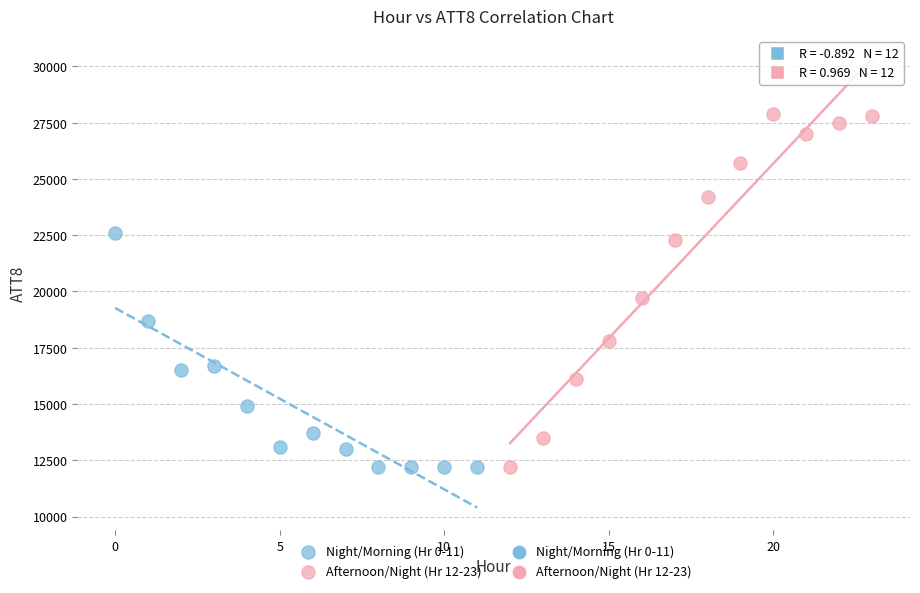

Which series has the largest Y range (max minus min)?

Afternoon/Night (Hr 12-23)